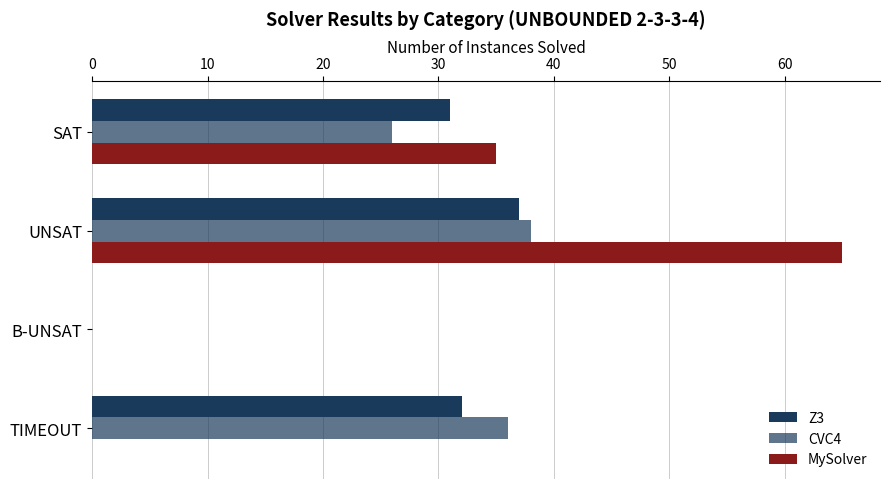

How many categories are shown in the chart?

4